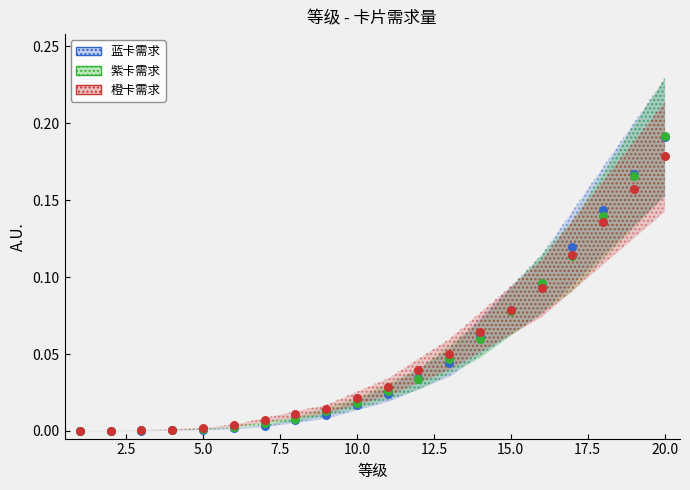

What are all the series names shown in the legend?

蓝卡需求, 紫卡需求, 橙卡需求